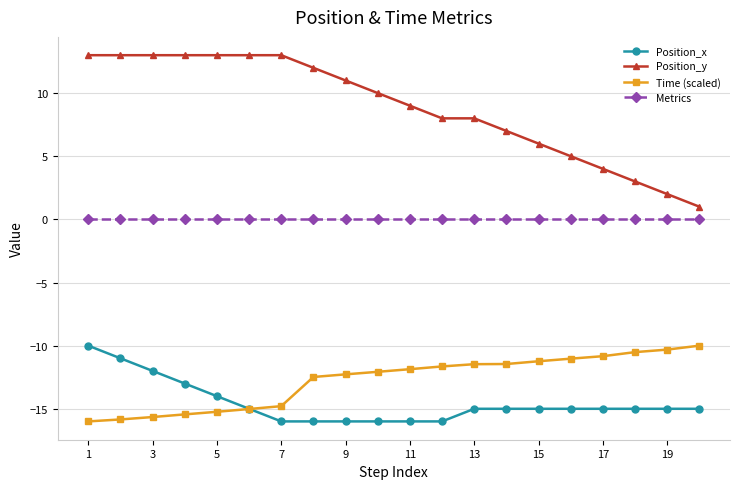

What is the minimum value shown in the chart?

-16.0